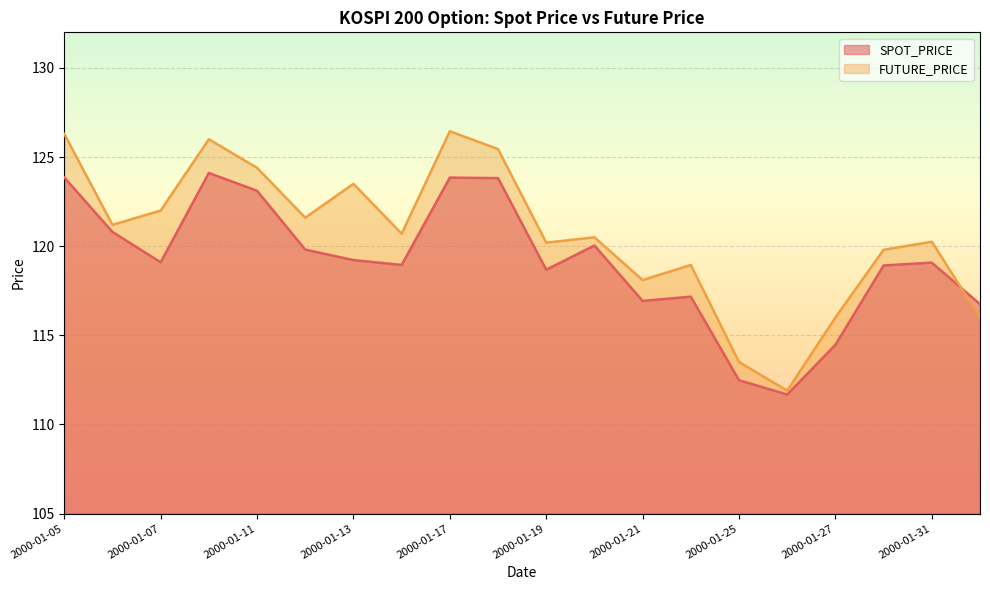

At which category does SPOT_PRICE reach its first local valley?

2000-01-07